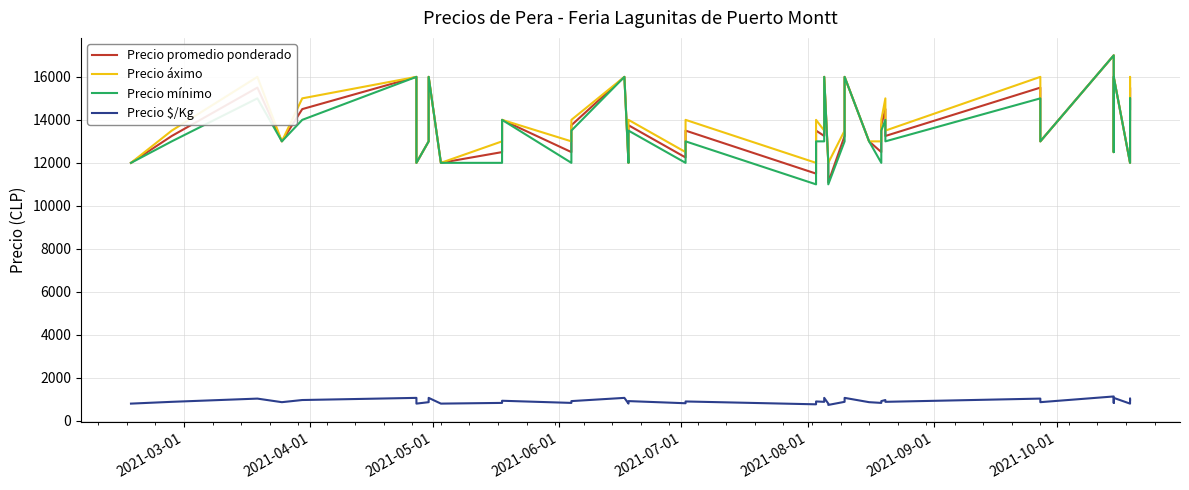

How many values in the Precio promedio ponderado series exceed 13250?

19